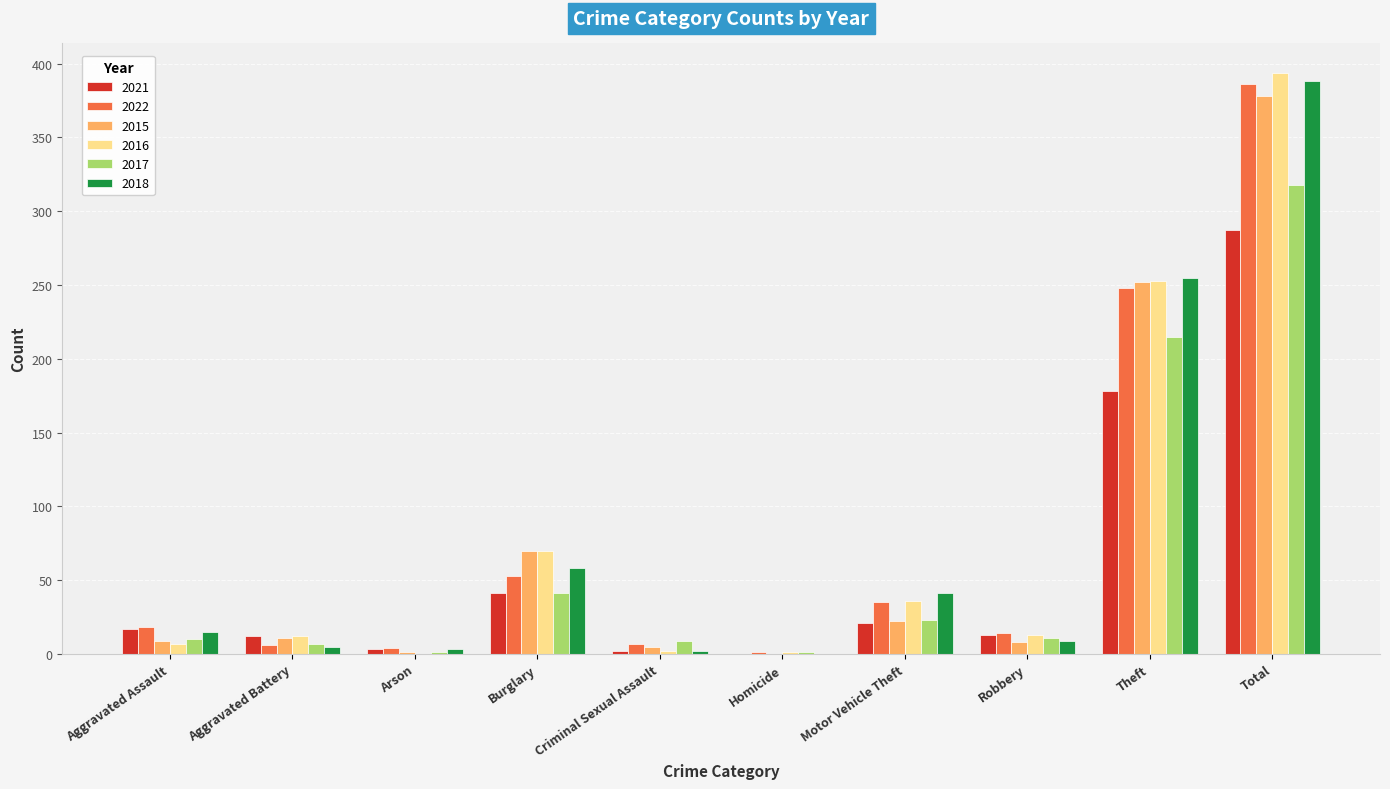

The value of 2017 at Aggravated Assault is 10. True or false?

True